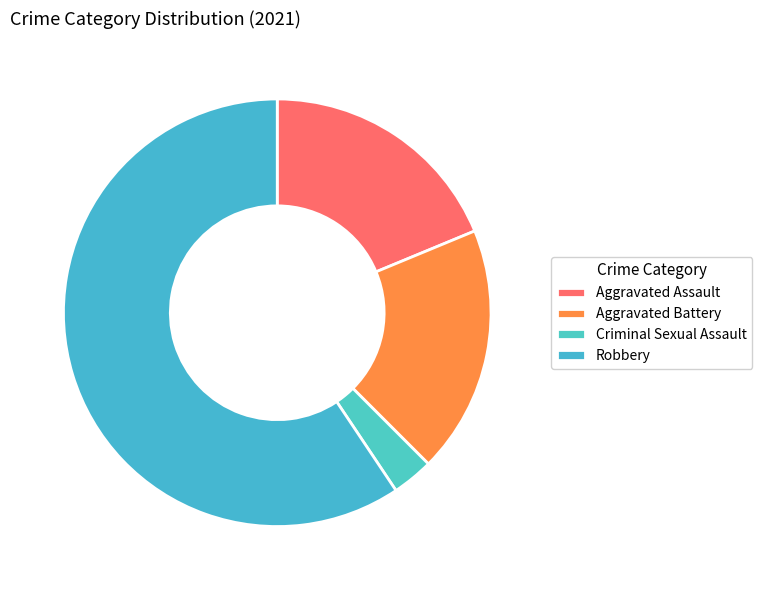

Which category accounts for the majority?

Robbery